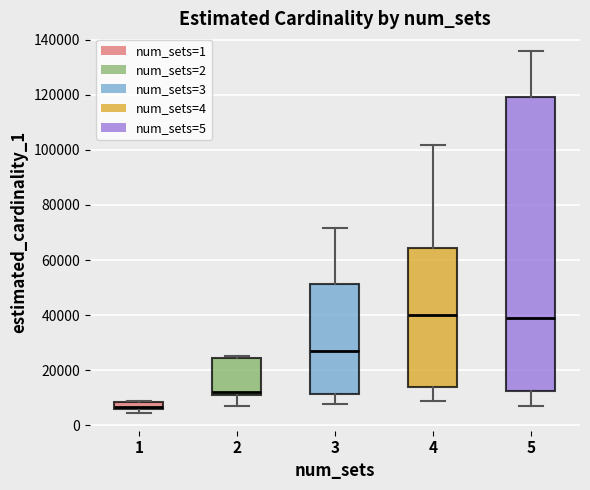

Which box has the lowest median line?

1